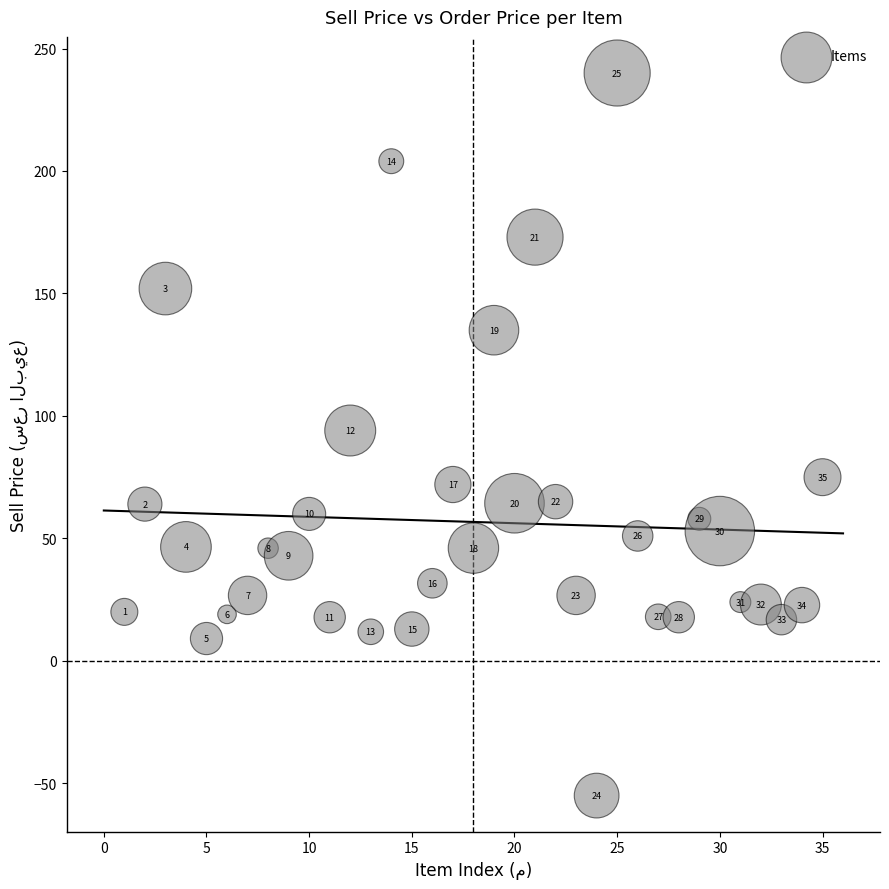

What is the range of X values (max minus min)?

34.0